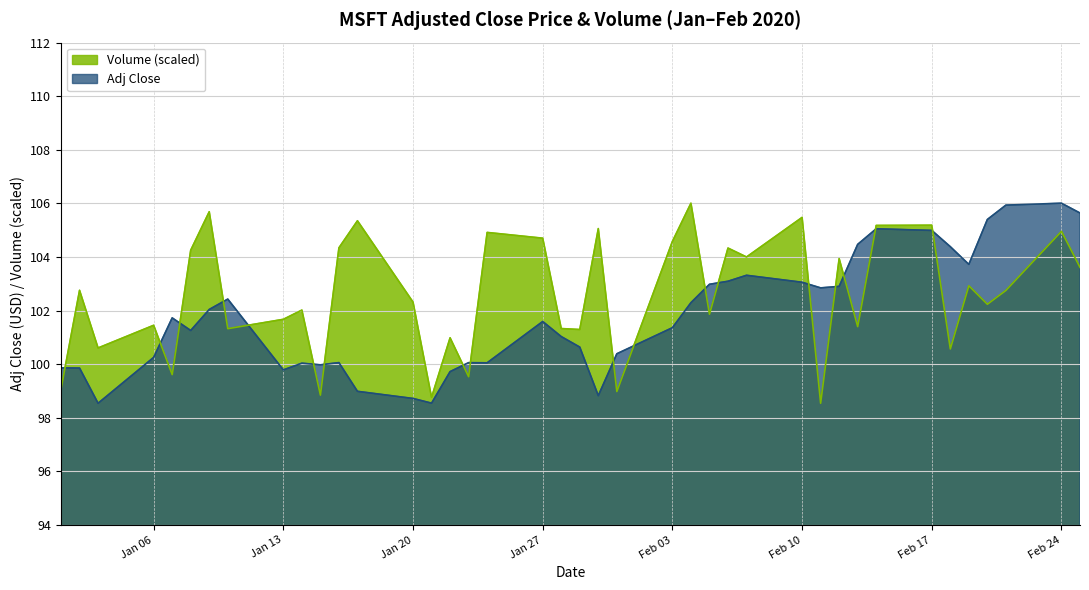

Which series ends up on top after the final intersection of adj_close and volume?

adj_close